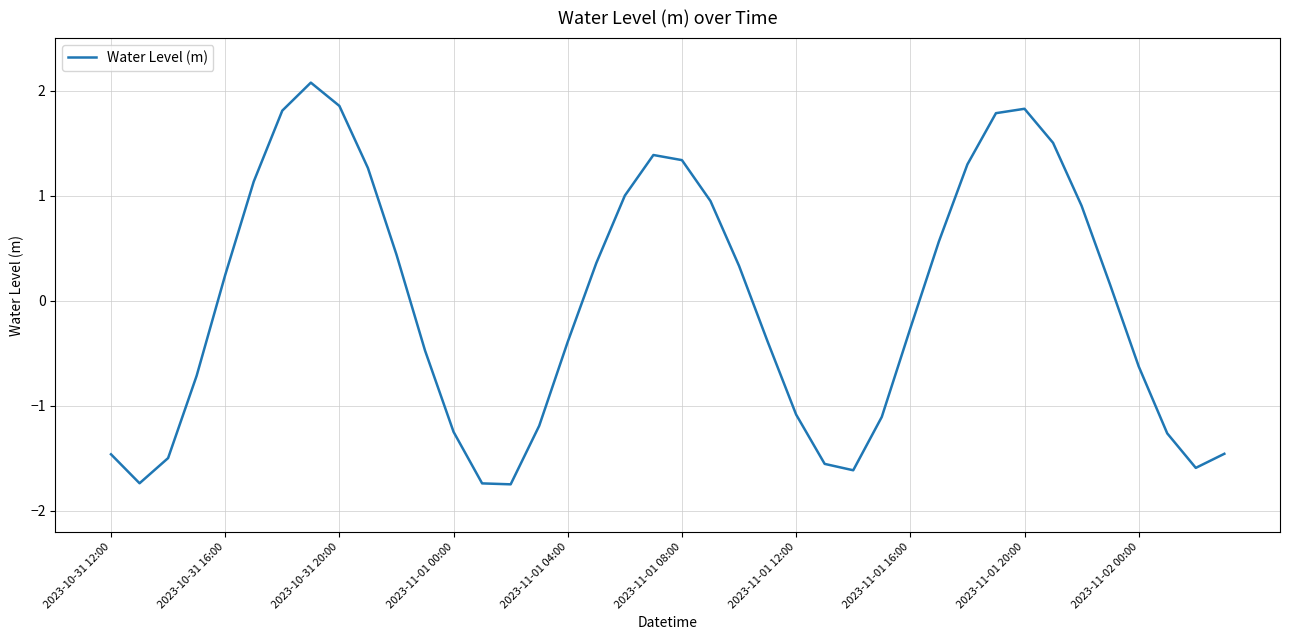

How many interior local valleys (lower than both neighbors) does the data have?

4